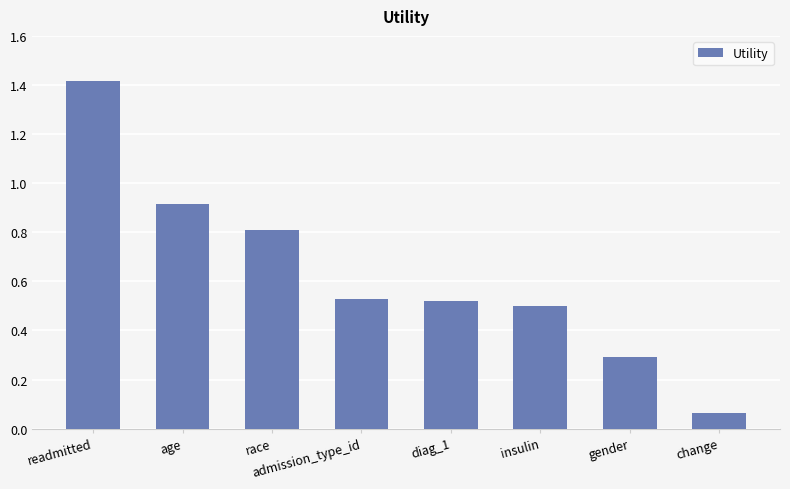

At which label is the value closest to 0?

change